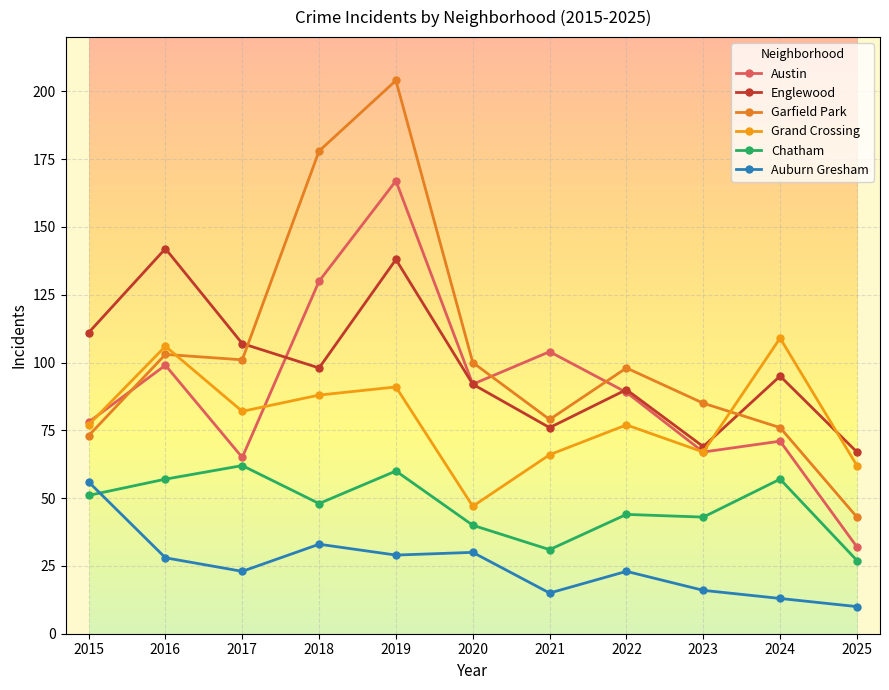

Does the chart have visible grid lines?

Yes